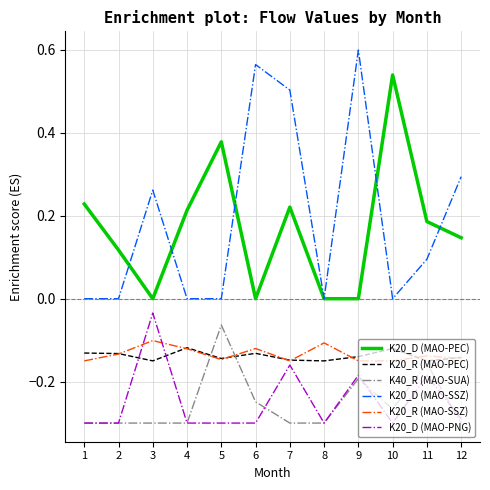

True or false: K40_R (MAO-SUA) and K20_D (MAO-PEC) intersect in this chart.

False